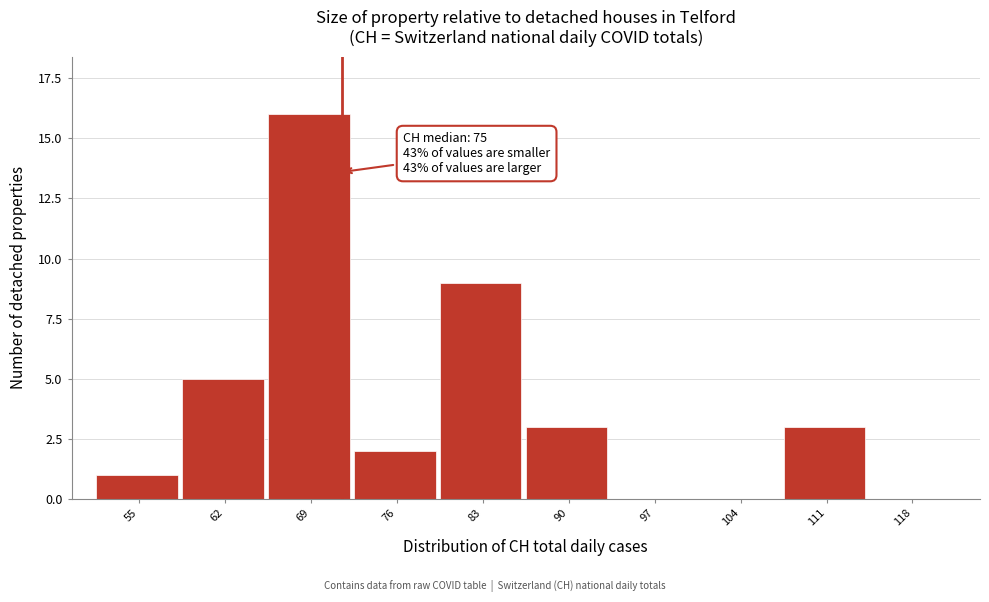

Reading right to left, extract all data points from this chart.

118=0	111=3	104=0	97=0	90=3	83=9	76=2	69=16	62=5	55=1